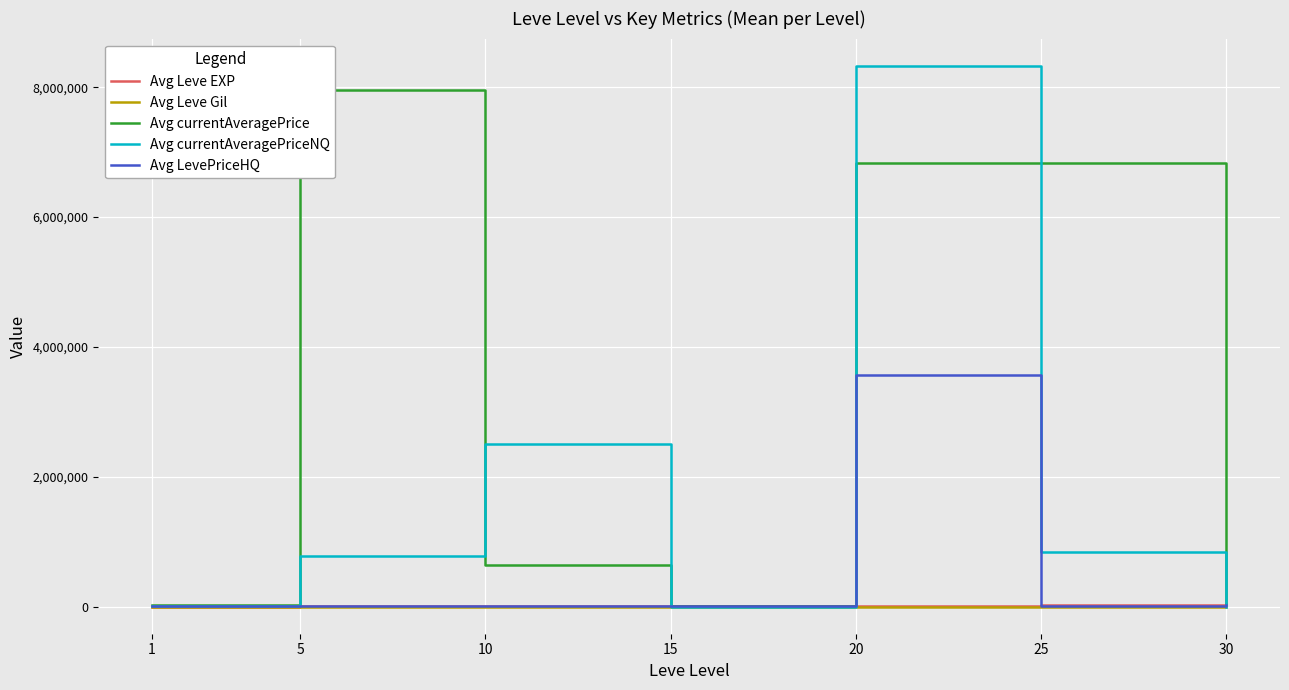

Reading left to right, transcribe all the data shown in this chart.

Avg Leve EXP: 567.5	2831.7	7476.7	16963.3	13563.3	25576.7	37715.0
Avg Leve Gil: 112.8	149.3	237.7	345.5	237.3	345.8	375.2
Avg currentAveragePrice: 20580.0	7950258.5	646165.1	10303.3	6838585.2	6835009.8	23559.4
Avg currentAveragePriceNQ: 10427.3	777870.2	2500010.7	2003.7	8333333.6	839178.3	114.3
Avg LevePriceHQ: 13295.0	15178.9	7437.6	13468.8	3566669.0	7424.6	26501.5